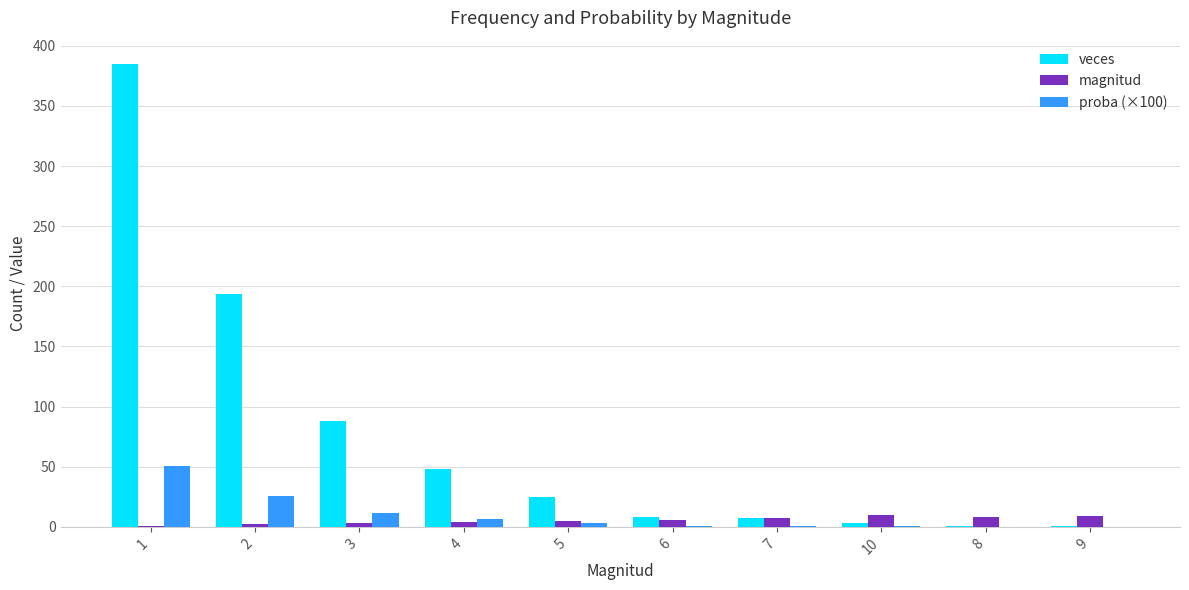

What are all the series names shown in the legend?

veces, magnitud, proba (×100)